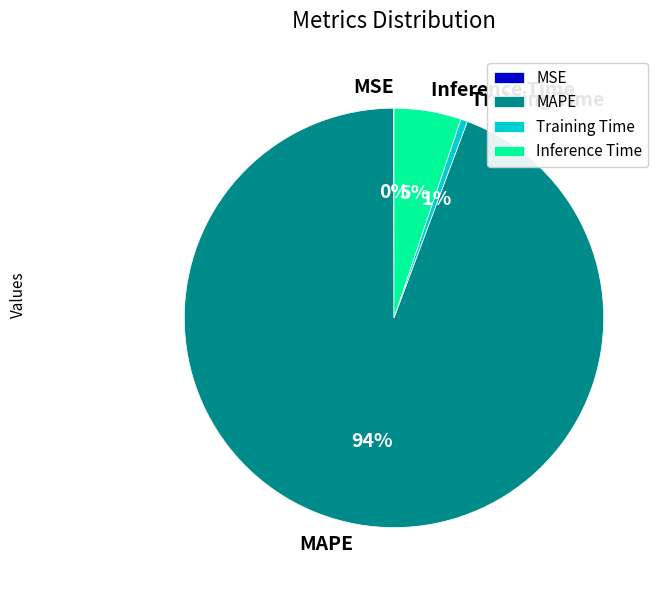

The MAPE slice represents 94% of the pie. True or false?

True